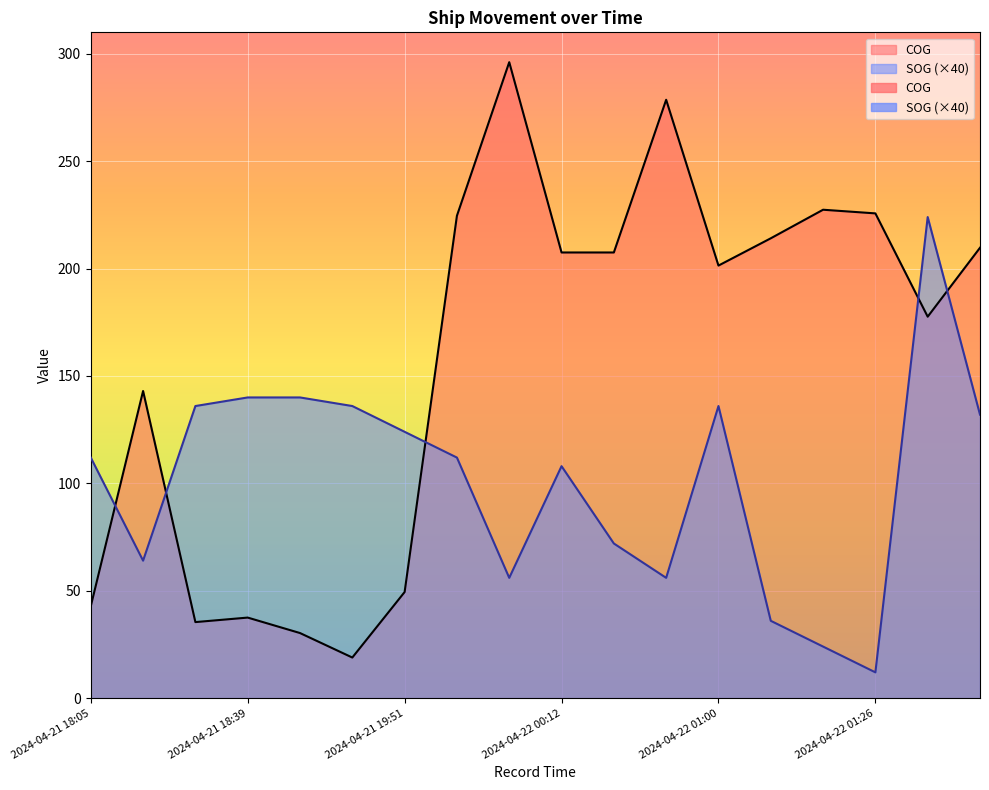

What is the value of the SOG point at the 13th from the left?

136.0